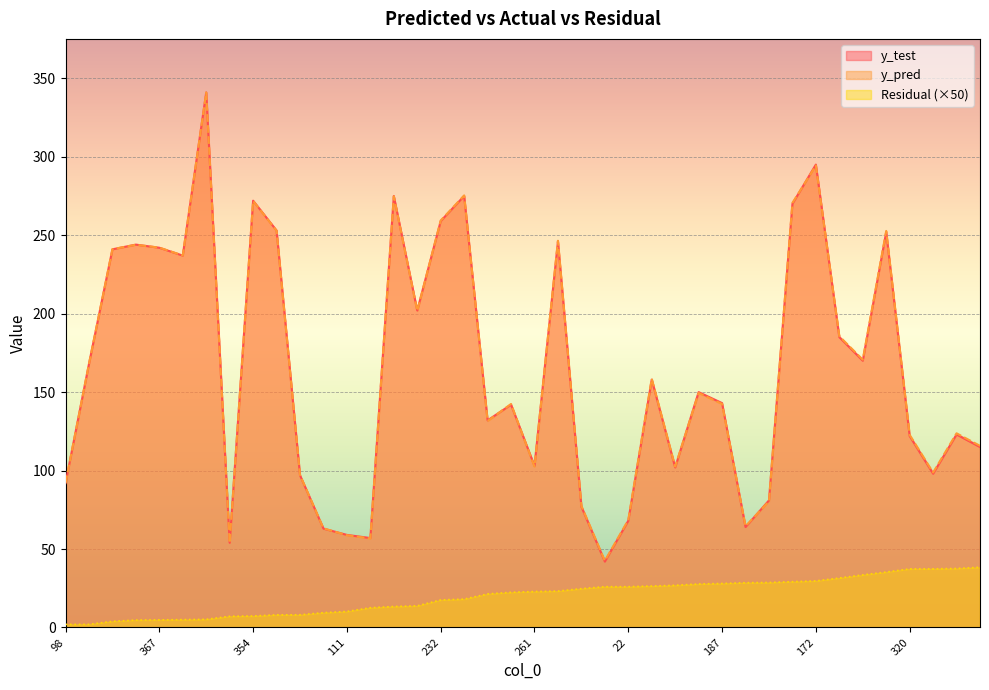

At which label does y_pred first exceed 149?

402